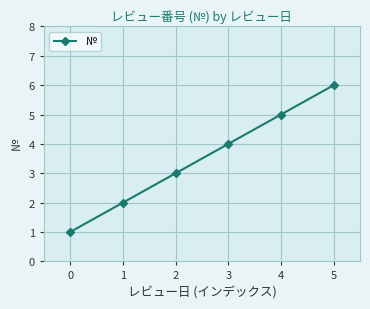

Count the values in the range 2 to 5.

4